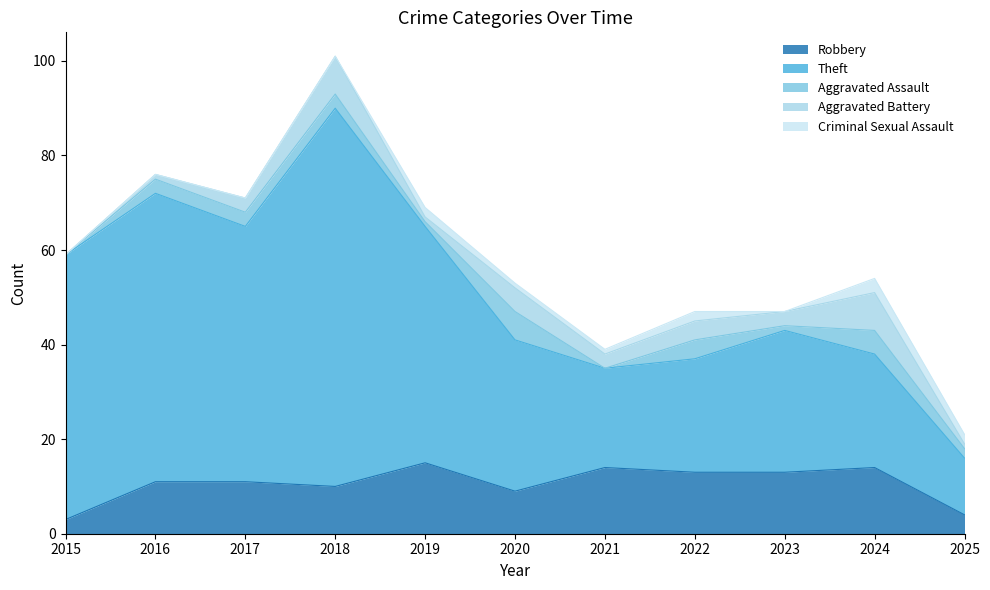

At which label does Criminal Sexual Assault reach its peak?

2024